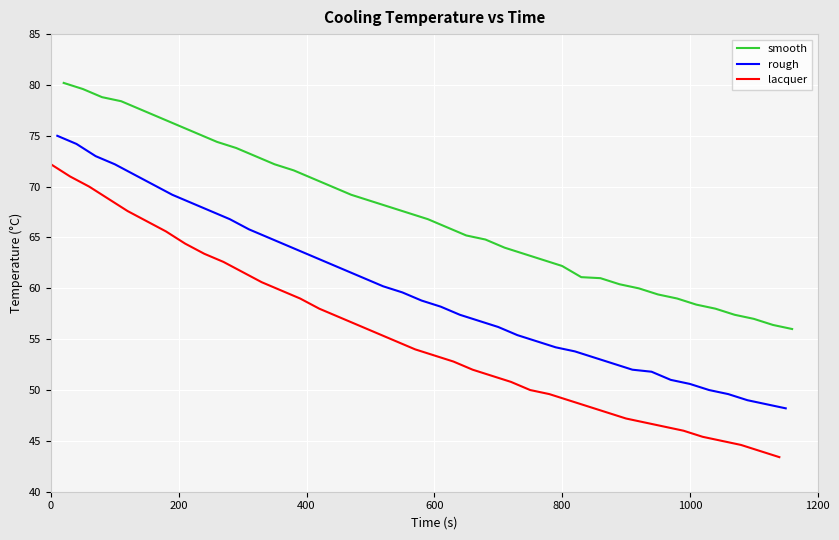

What is the value of the rough point at the 32nd from the left?

51.8